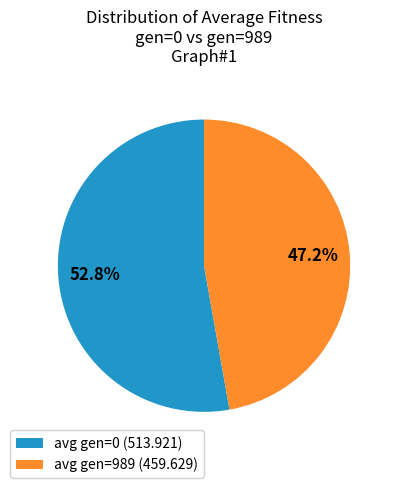

Count the number of slices in the pie.

2